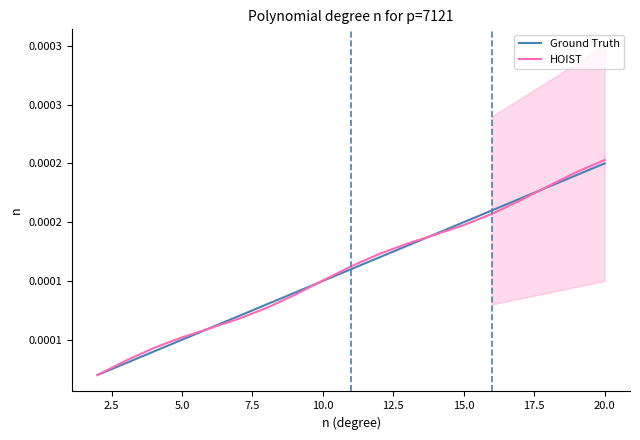

True or false: Ground Truth has more than 0 interior local peaks.

False